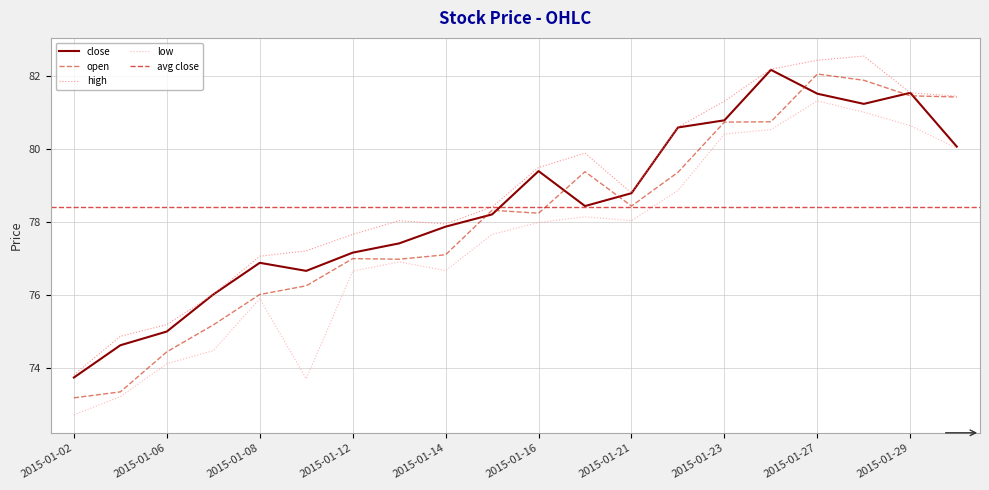

What is the difference between the second highest and second lowest values in the high series?

7.6